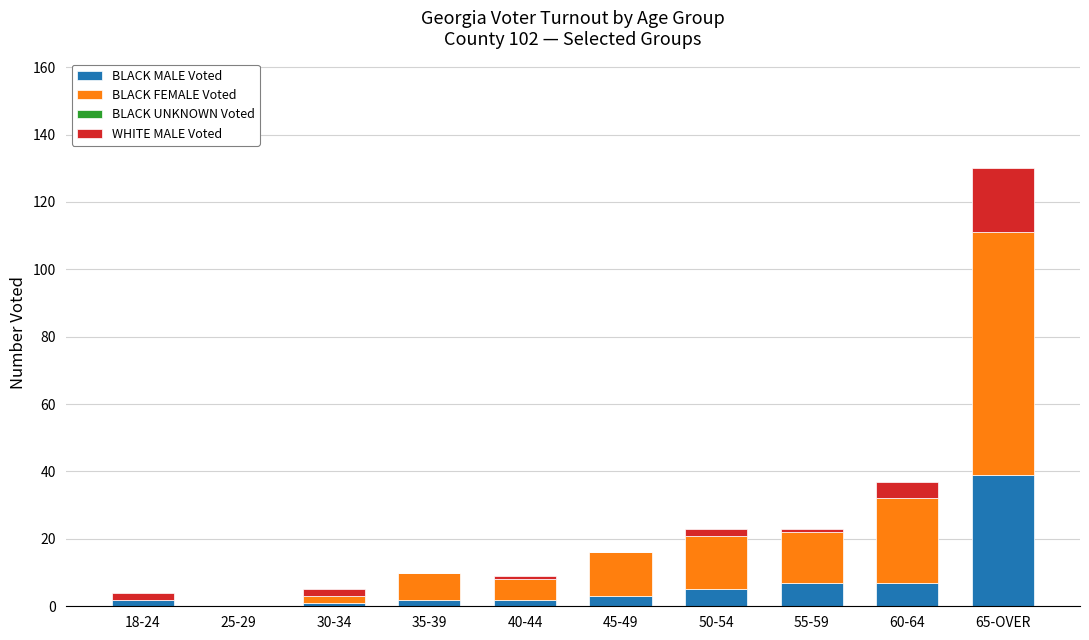

Reading right to left, transcribe the values for BLACK MALE Voted.

65-OVER=39	60-64=7	55-59=7	50-54=5	45-49=3	40-44=2	35-39=2	30-34=1	25-29=0	18-24=2